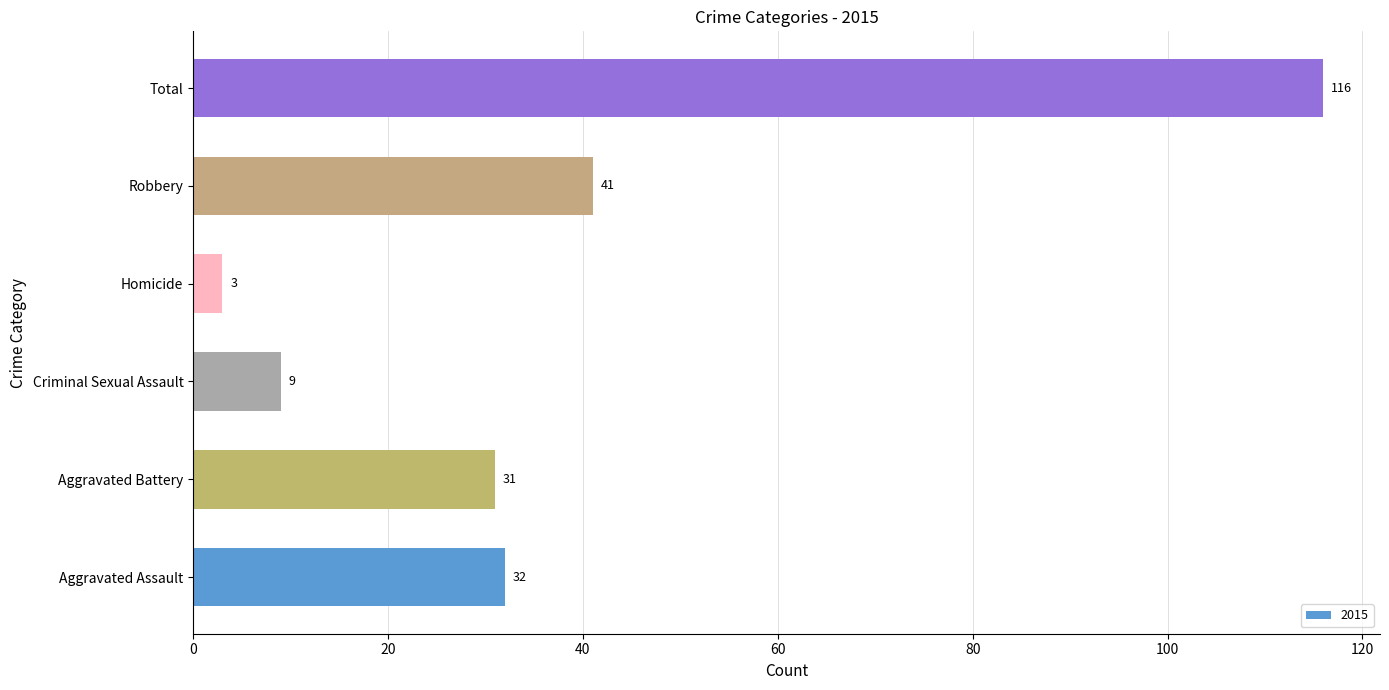

What is the maximum value shown in the chart?

116